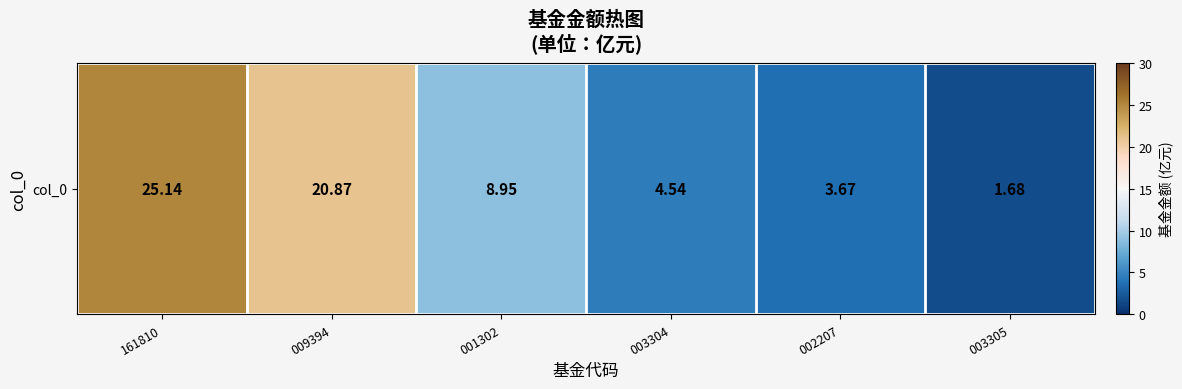

Read the value at 161810.

25.1